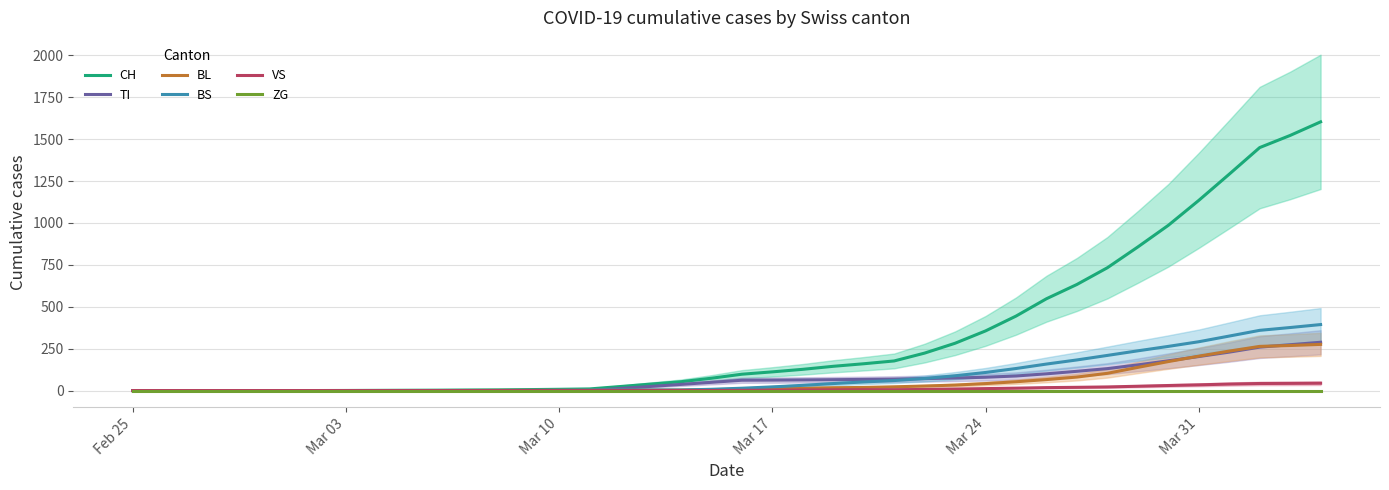

At which label is ZG closest to 0?

Feb 25